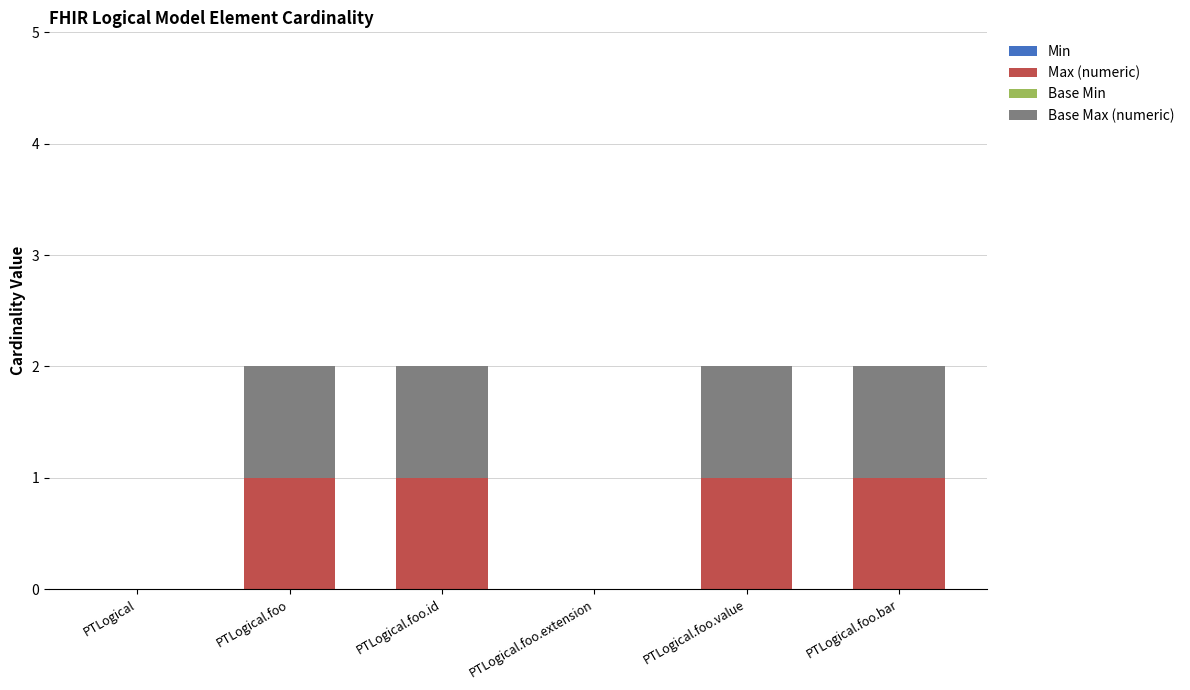

What is the sum of all Max (numeric) values?

4